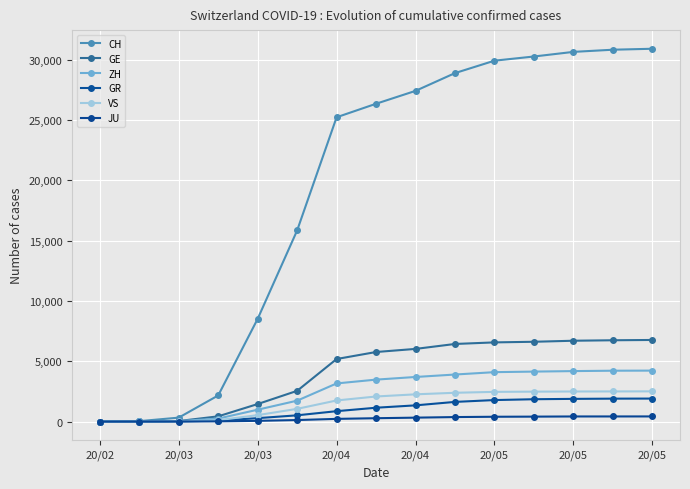

How many lines are shown in the chart?

6